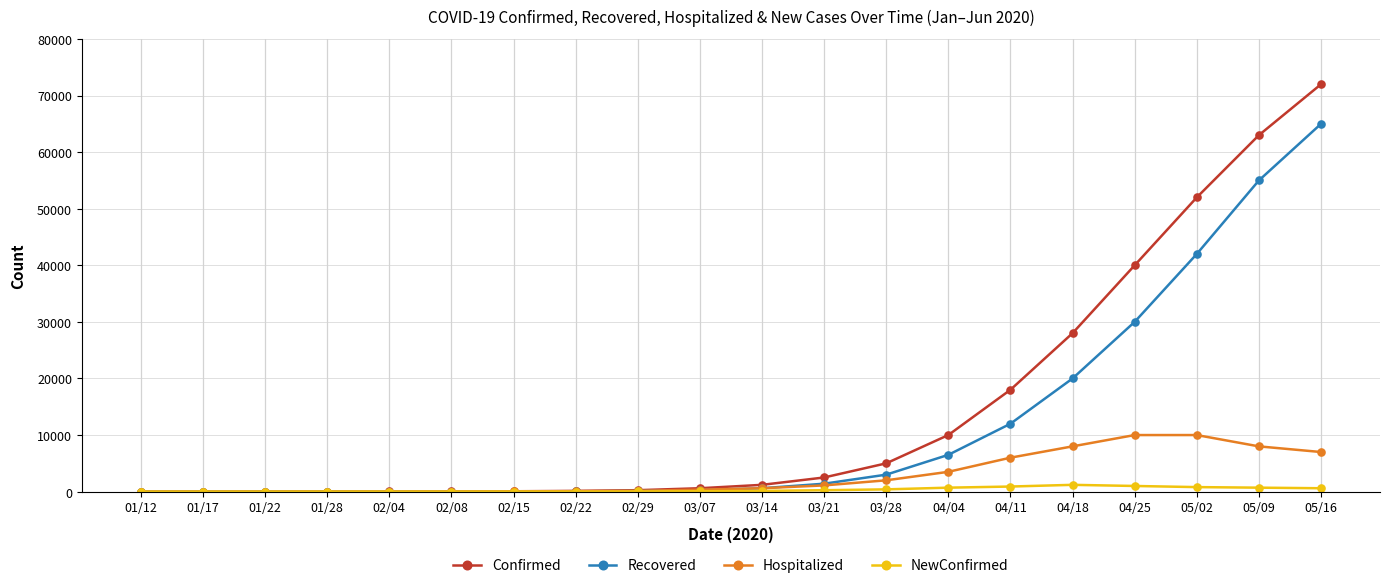

At which category is the sum across all series the highest?

05/16